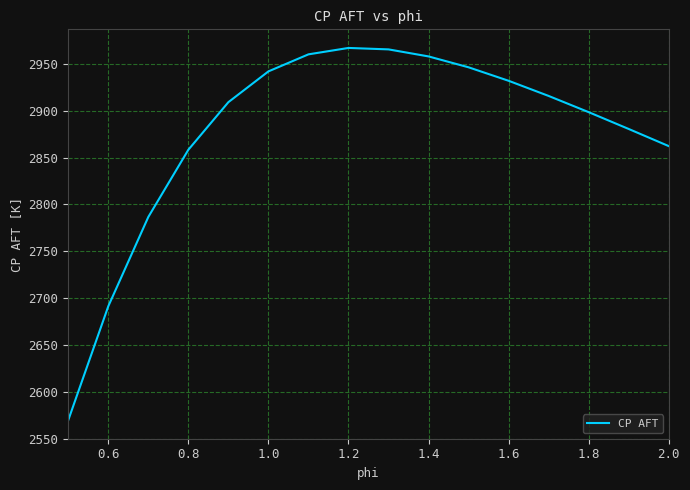

What is the difference between the maximum and minimum values?

397.4